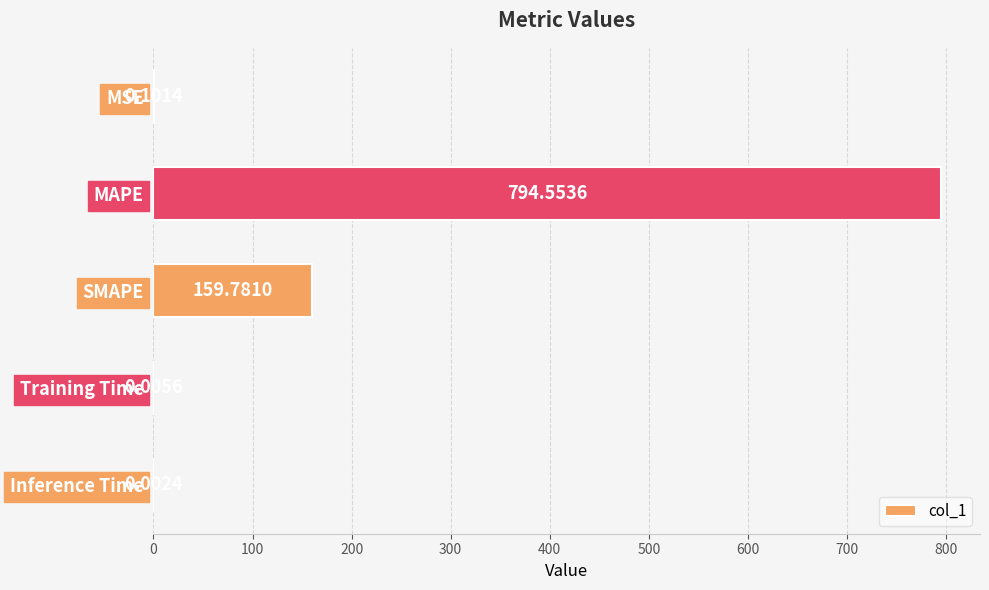

What is the change in value from MSE to MAPE?

+794.5